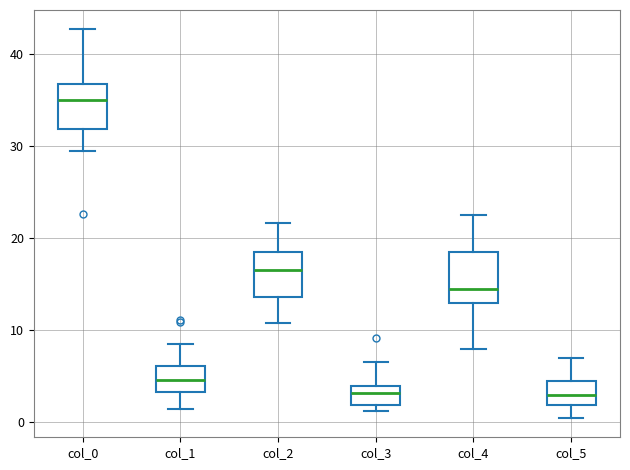

Reading left to right, transcribe this box plot: for each box, give where its median line is, the range the box spans, and where its two whiskers end, as read against the y-axis. The values are not printed on the chart, so give them approximately, as read against the axis.

col_0: median 35, box 32 to 37, whiskers 30 to 43
col_1: median 5, box 3 to 6, whiskers 1 to 8
col_2: median 17, box 14 to 19, whiskers 11 to 22
col_3: median 3, box 2 to 4, whiskers 1 to 7
col_4: median 15, box 13 to 18, whiskers 8 to 23
col_5: median 3, box 2 to 4, whiskers 0 to 7